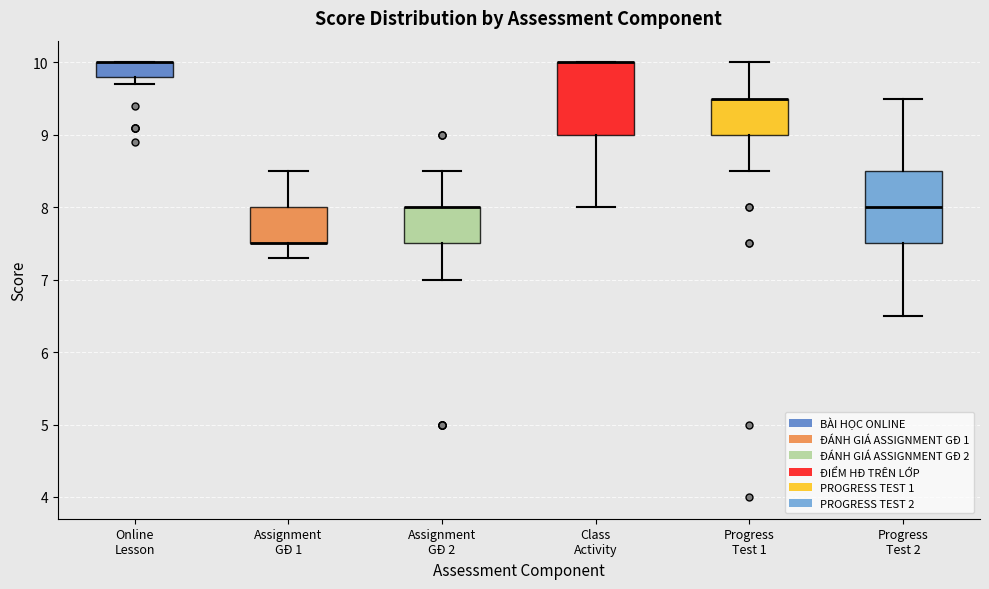

Reading left to right, read every box against the y-axis: the position of its median line, the range the box covers, and the ends of its whiskers. The values are not printed on the chart, so give them approximately, as read against the axis.

Online Lesson: median 10.0 (drawn on the box's upper edge), box 9.8 to 10.0, whiskers 9.7 to 10.0
Assignment GĐ 1: median 7.5 (drawn on the box's lower edge), box 7.5 to 8.0, whiskers 7.3 to 8.5
Assignment GĐ 2: median 8.0 (drawn on the box's upper edge), box 7.5 to 8.0, whiskers 7.0 to 8.5
Class Activity: median 10.0 (drawn on the box's upper edge), box 9.0 to 10.0, whiskers 8.0 to 10.0
Progress Test 1: median 9.5 (drawn on the box's upper edge), box 9.0 to 9.5, whiskers 8.5 to 10.0
Progress Test 2: median 8.0, box 7.5 to 8.5, whiskers 6.5 to 9.5